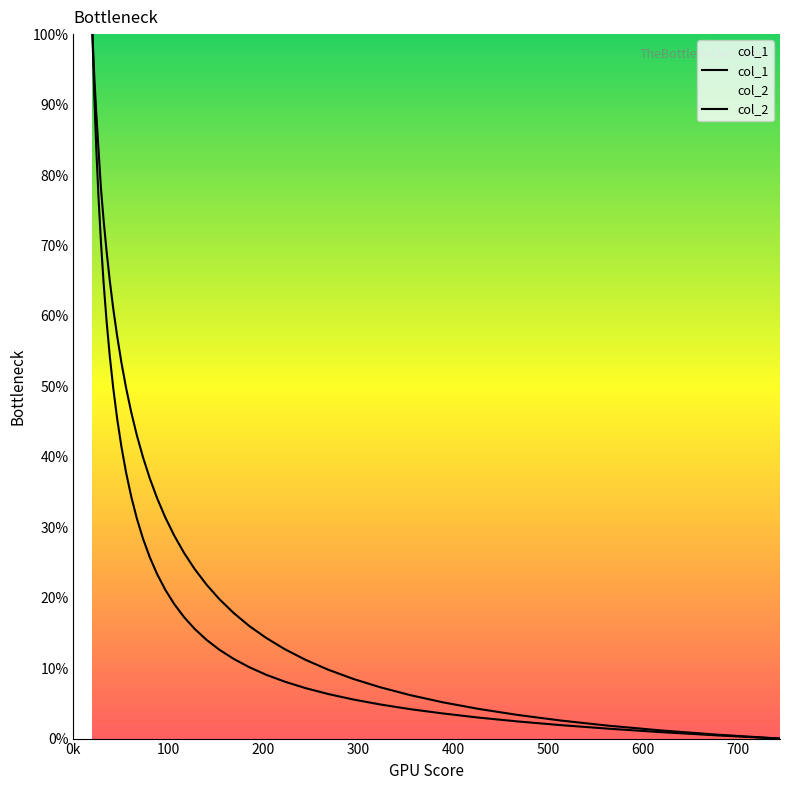

Reading right to left, extract all data points from this chart.

col_1: 0.0	0.5	0.9	1.4	1.9	2.4	3.0	3.6	4.2	4.8	5.6	6.3	7.2	8.1	9.0	10.1	11.3	12.6	14.0	15.6	17.2	19.1	21.1	23.3	25.8	28.4	31.2	34.4	37.8	41.4	45.4	49.7	54.3	59.3	64.7	70.5	76.9	83.7	91.3	100.0
col_2: 0.0	0.6	1.2	1.8	2.6	3.4	4.2	5.2	6.2	7.3	8.5	9.8	11.2	12.7	14.3	16.0	17.8	19.8	21.8	24.0	26.4	28.8	31.4	34.1	37.0	39.9	43.1	46.3	49.8	53.4	57.1	61.0	65.0	69.2	73.6	78.1	83.6	88.8	94.1	100.0